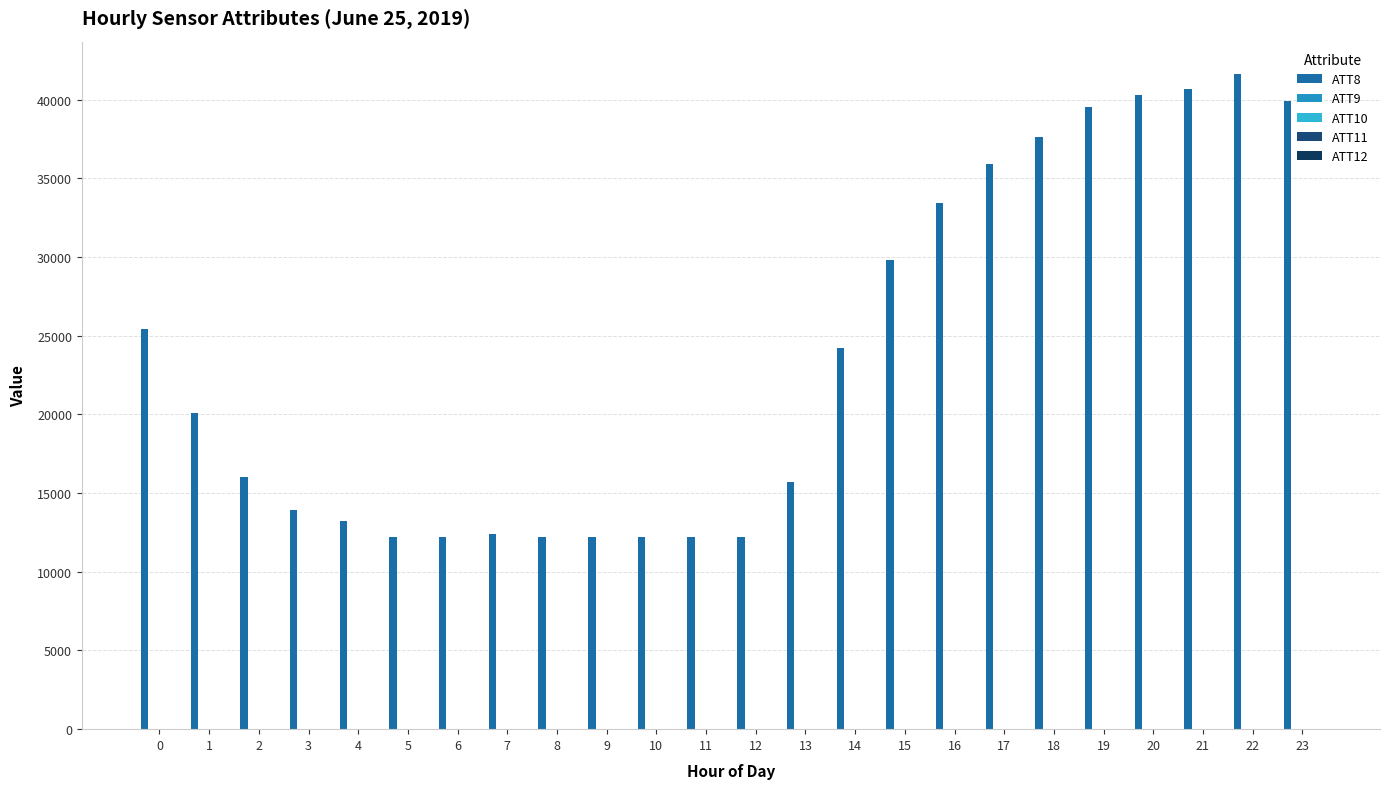

Which series has the largest range (max minus min)?

ATT8